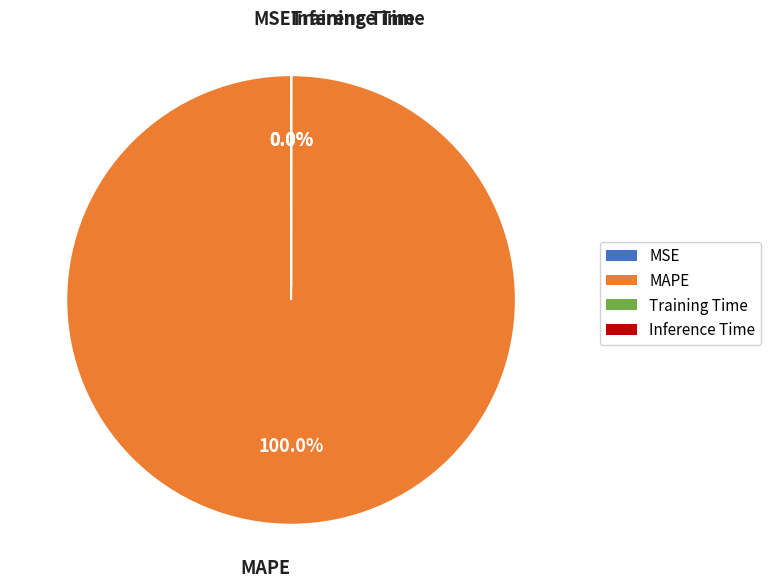

What is the majority slice?

MAPE